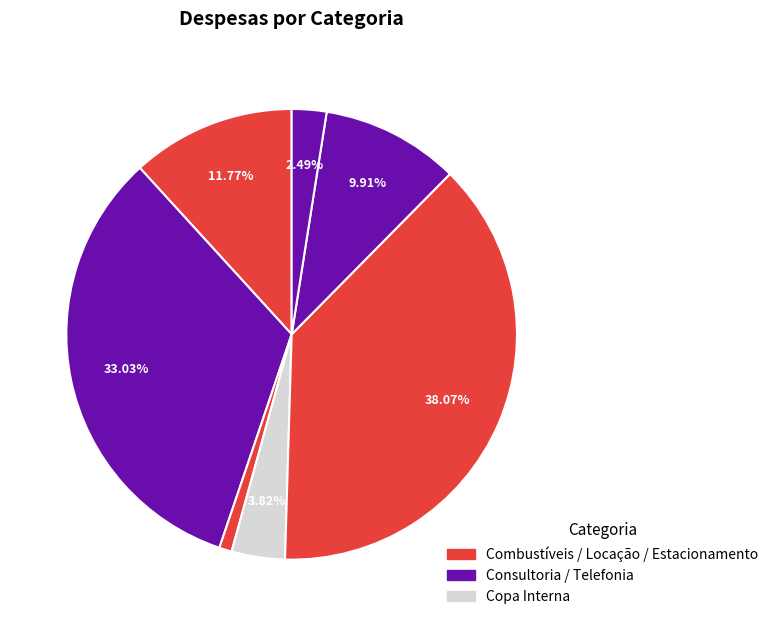

How many segments does this pie chart have?

7